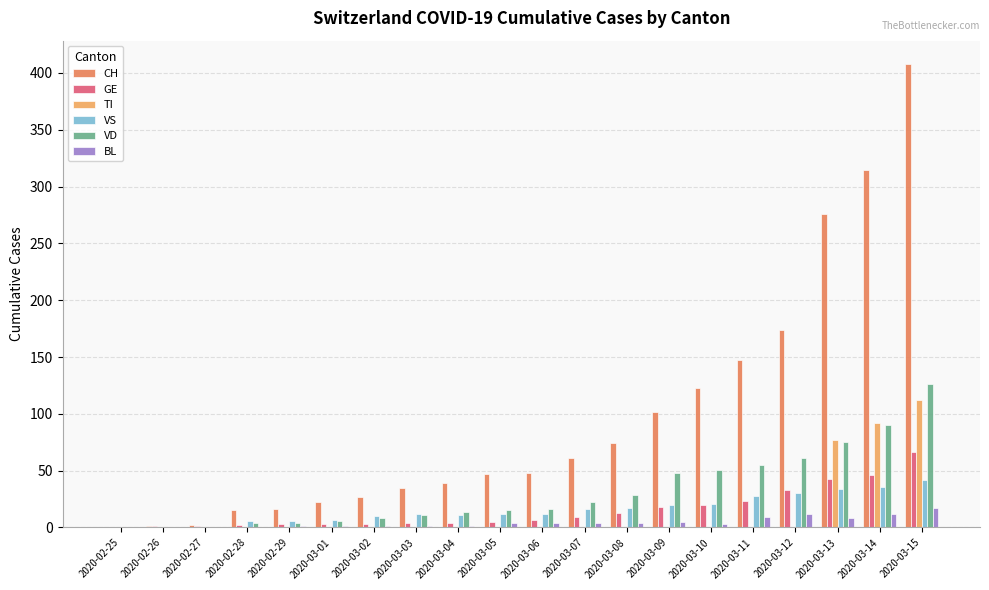

How many distinct data groups are displayed?

6